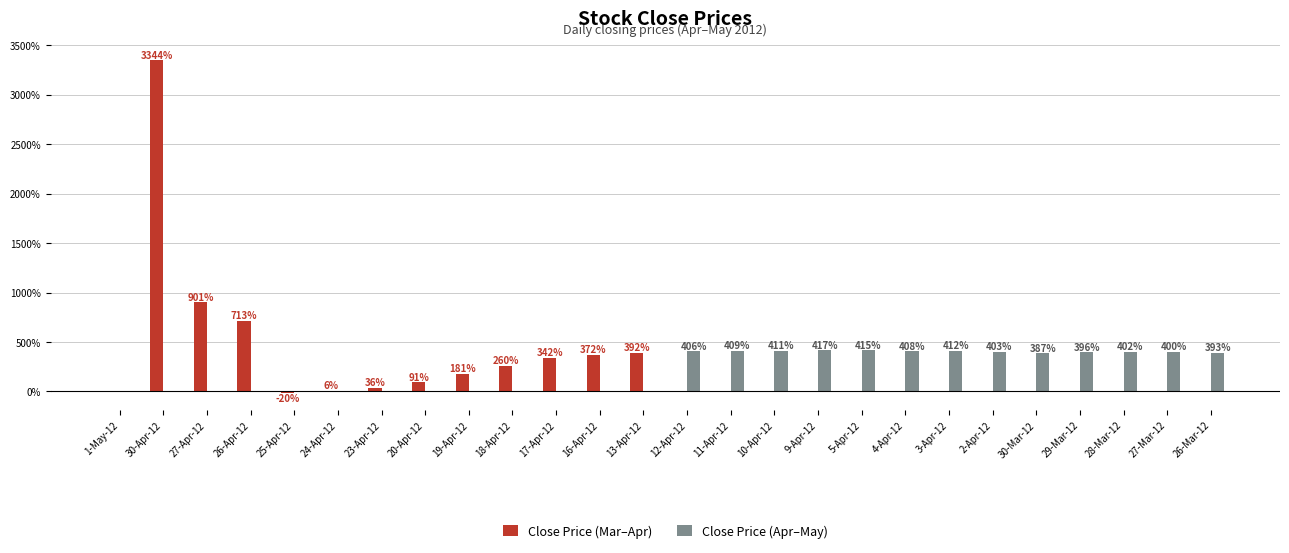

Which label corresponds to the largest value in the chart?

30-Apr-12